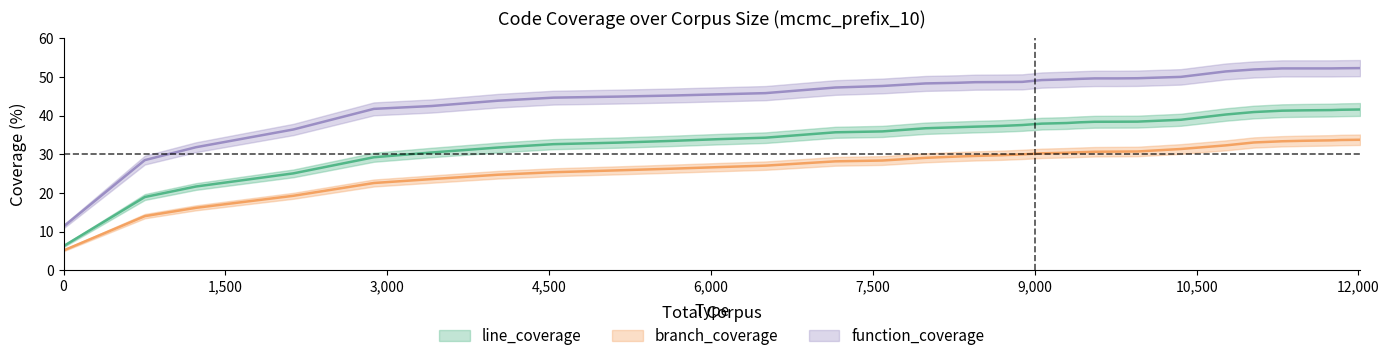

List the labels in order of branch_coverage value, largest first.

12015, 11841, 11749, 11498, 11292, 11032, 10771, 10354, 9952, 9770, 9556, 9416, 9297, 9065, 8884, 8694, 8449, 8280, 7989, 7588, 7152, 6505, 6073, 5639, 5135, 4540, 4026, 3411, 2876, 2130, 1227, 753, 0